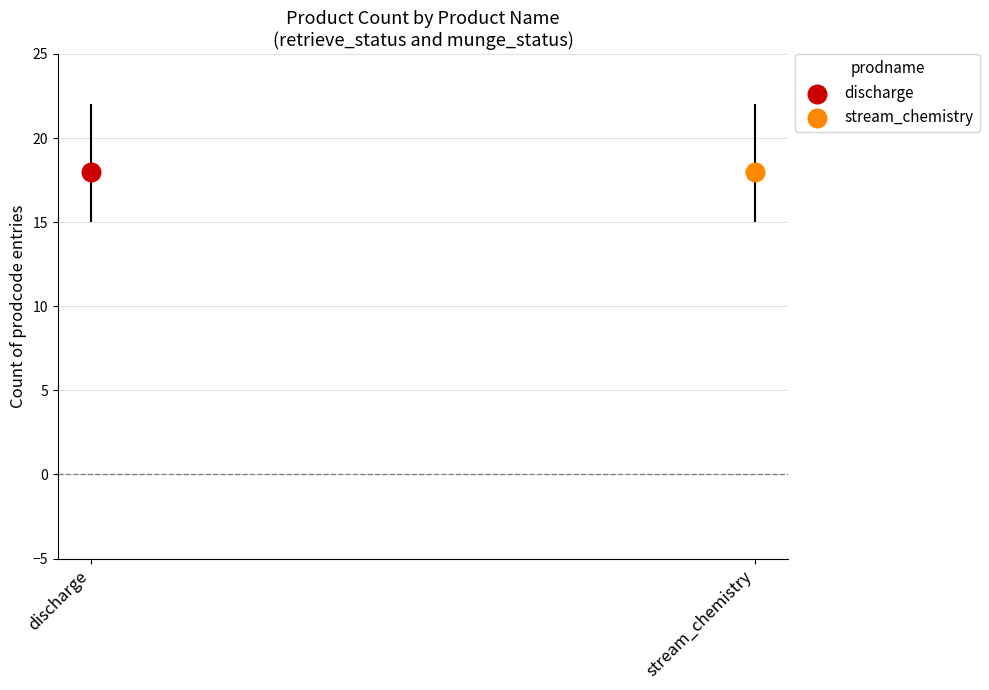

Is the value of discharge at 6 greater than the value of stream_chemistry at 17?

No